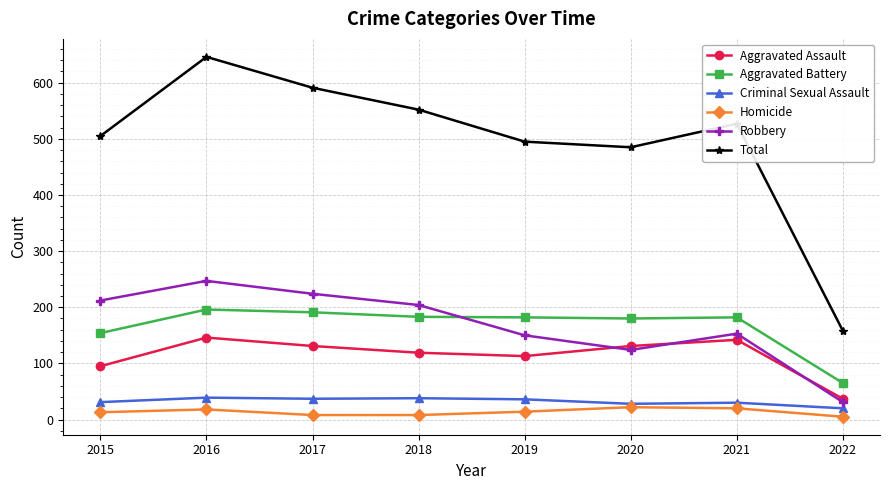

What is the sum of all Homicide values?

108